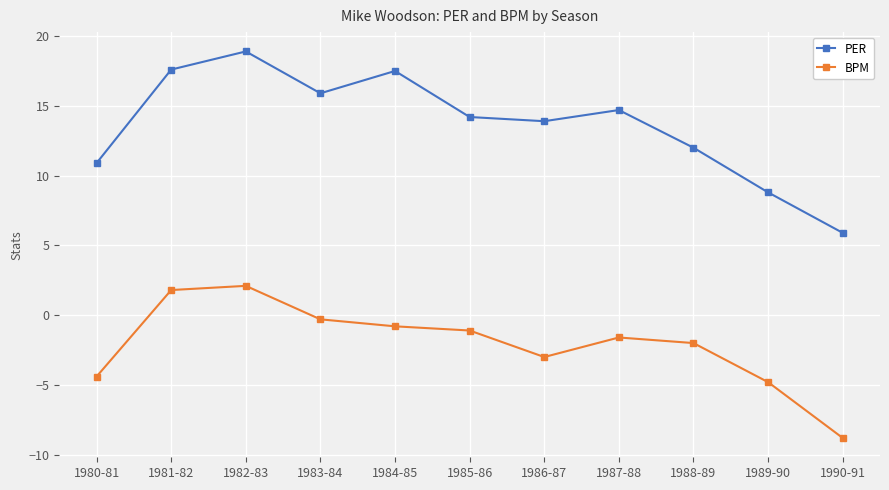

What are all the series names shown in the legend?

PER, BPM